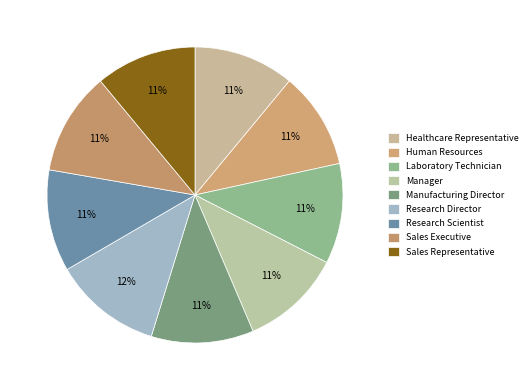

Does Research Director represent more than half of the total?

No